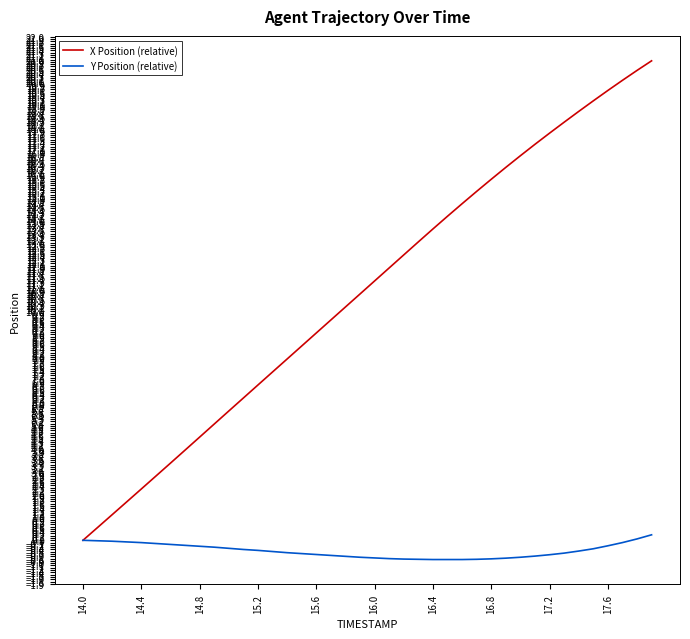

What is the average value of the X Position (relative) series?

10.9